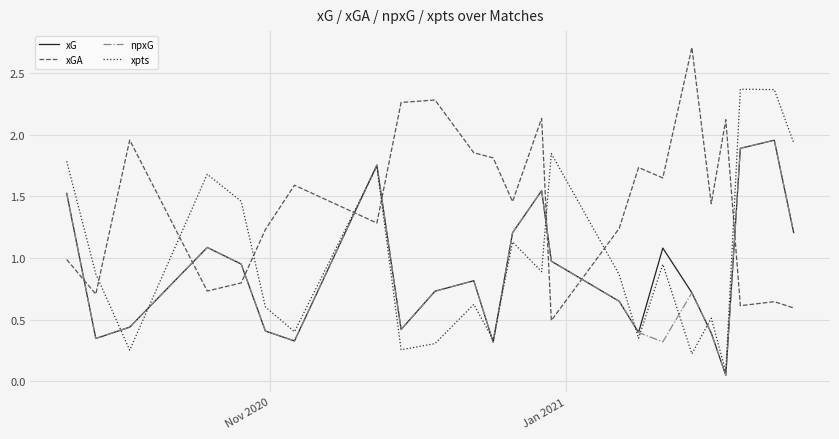

Does the chart display data point markers on the line(s)?

No